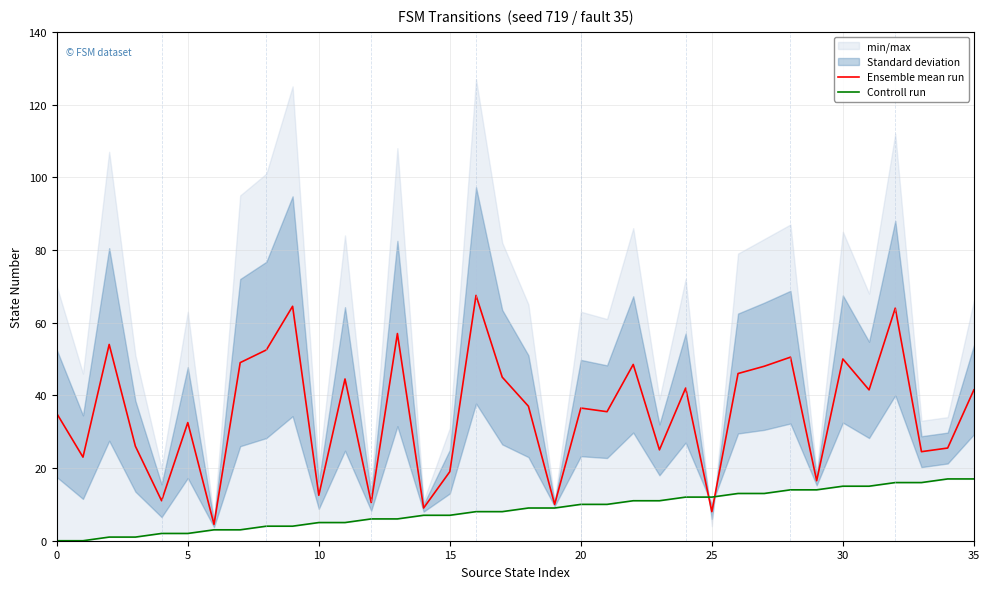

How many lines are shown in the chart?

2